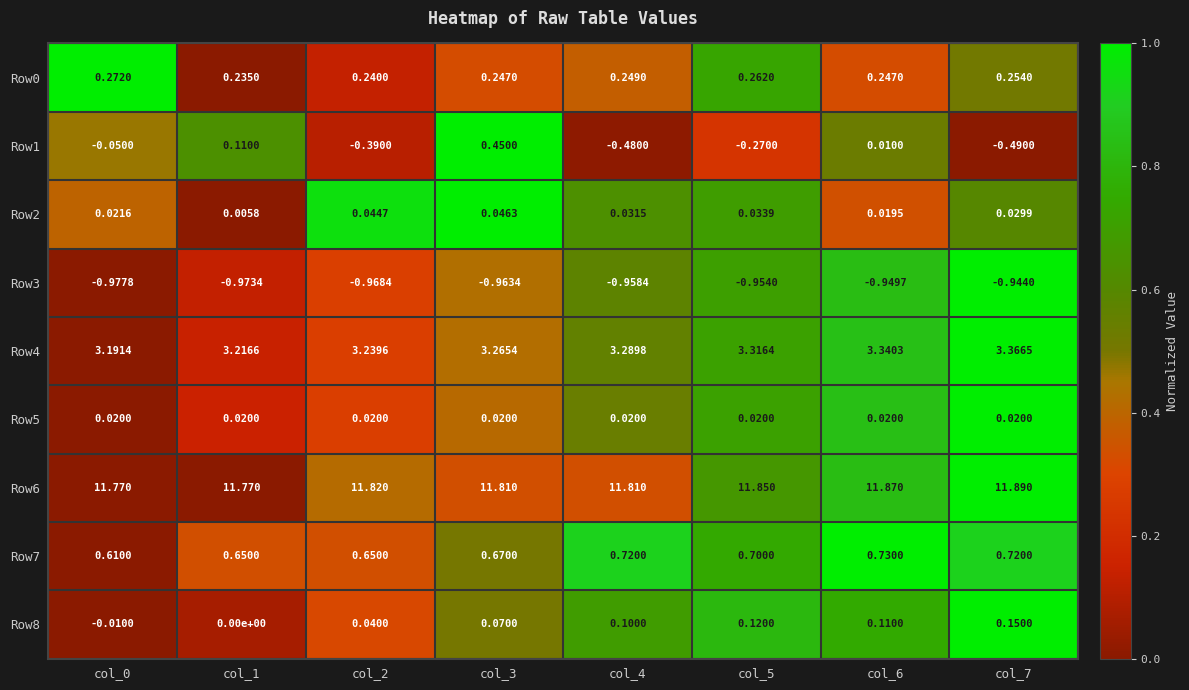

At how many categories does at least one series exceed 0?

8